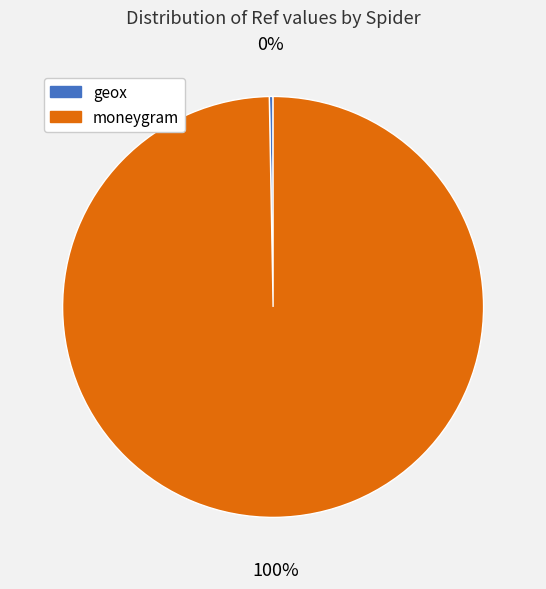

To the nearest percent, what is the average slice percentage?

50%